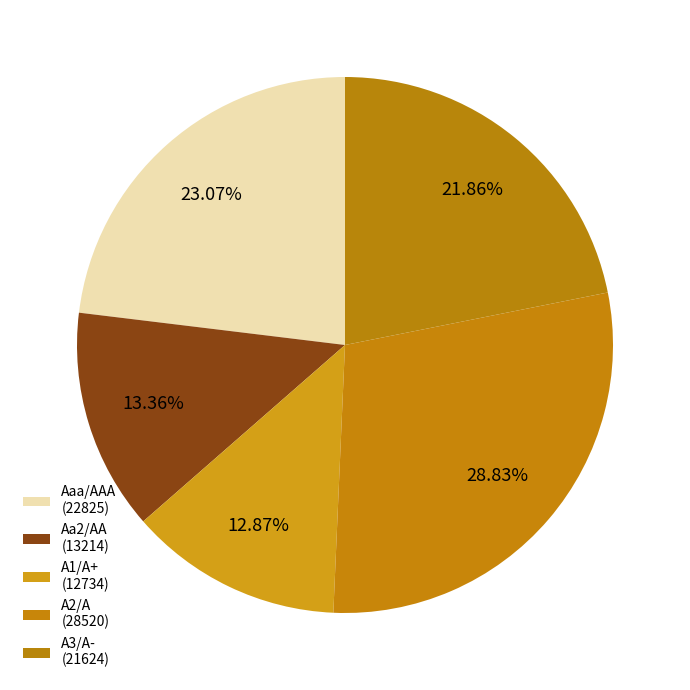

How many segments does this pie chart have?

5